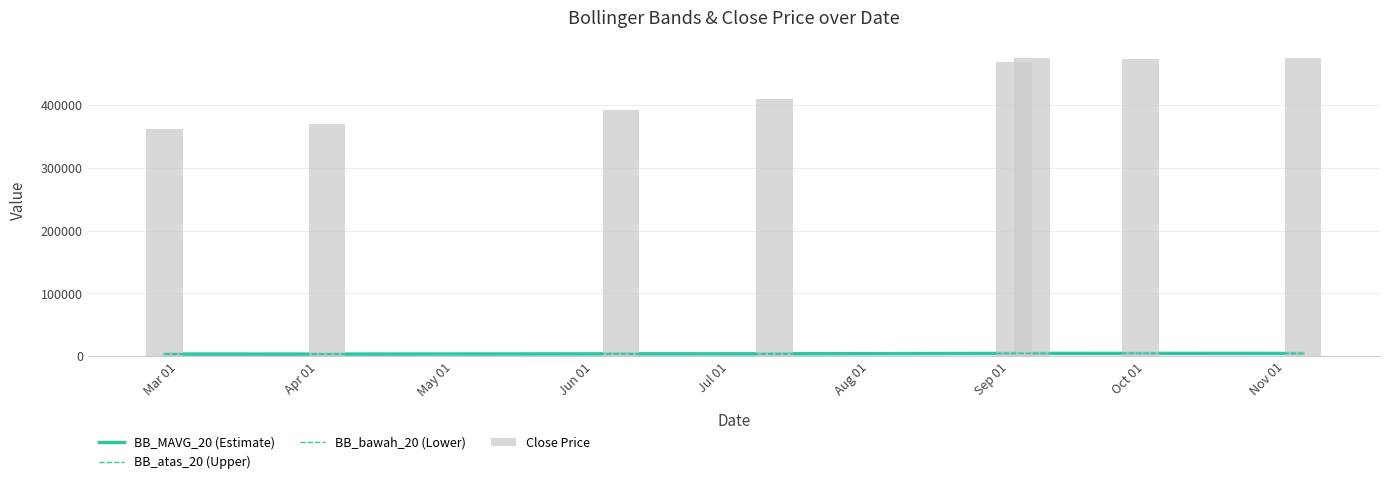

What are all the series names shown in the legend?

BB_MAVG_20 (Estimate), BB_atas_20 (Upper), BB_bawah_20 (Lower), Close Price